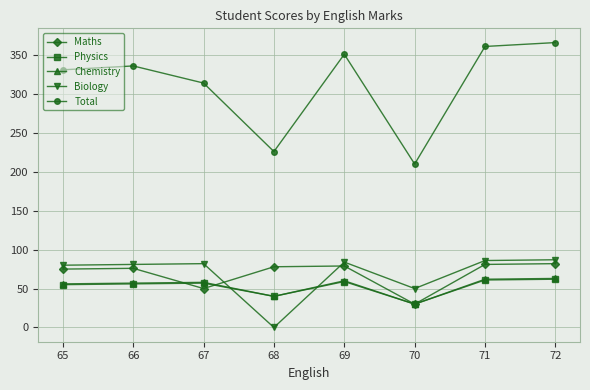

What is the total value across all series at 71?

651